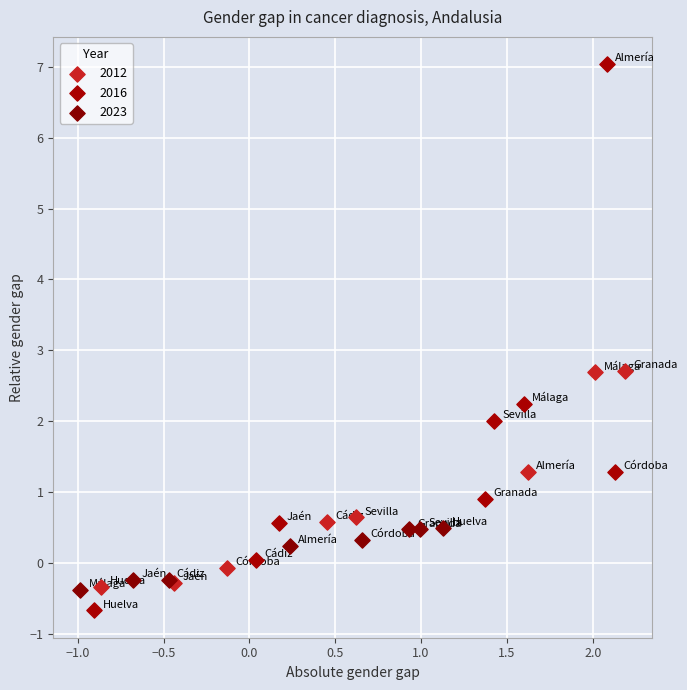

Which series contains the highest Y value?

2016